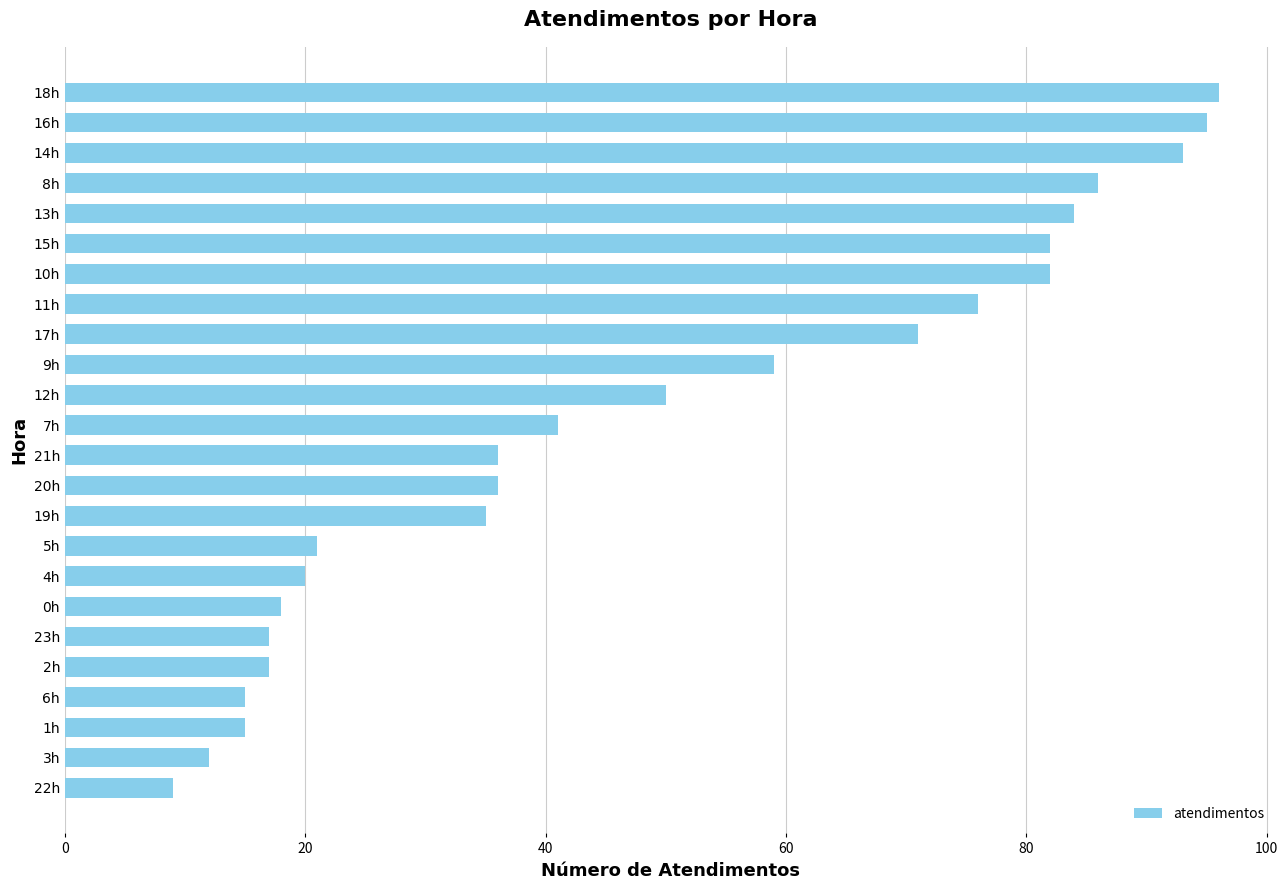

What is the sum of all values?

1166